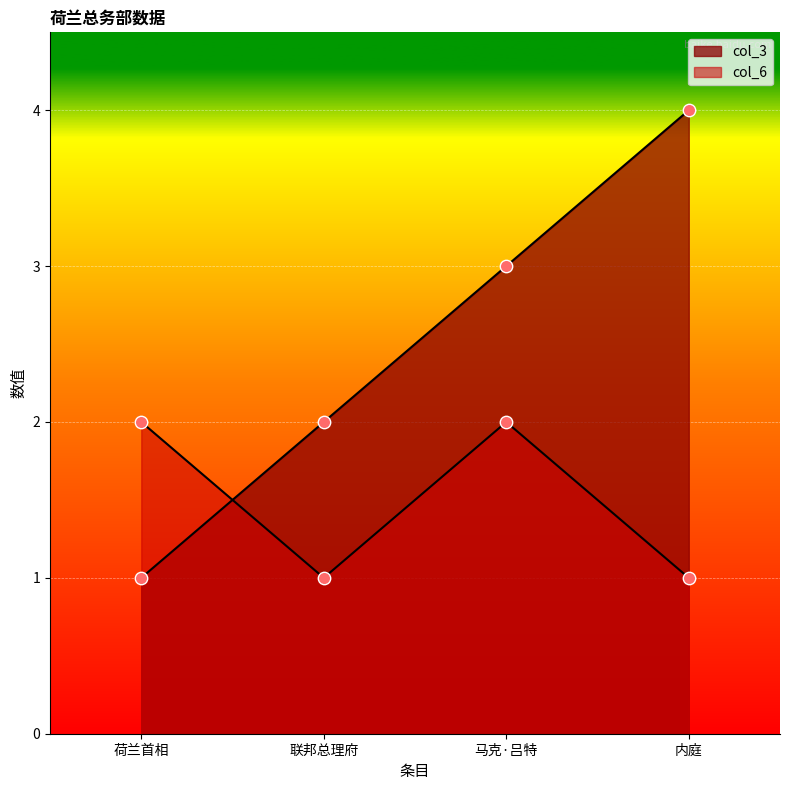

What are all the series names shown in the legend?

col_3, col_6